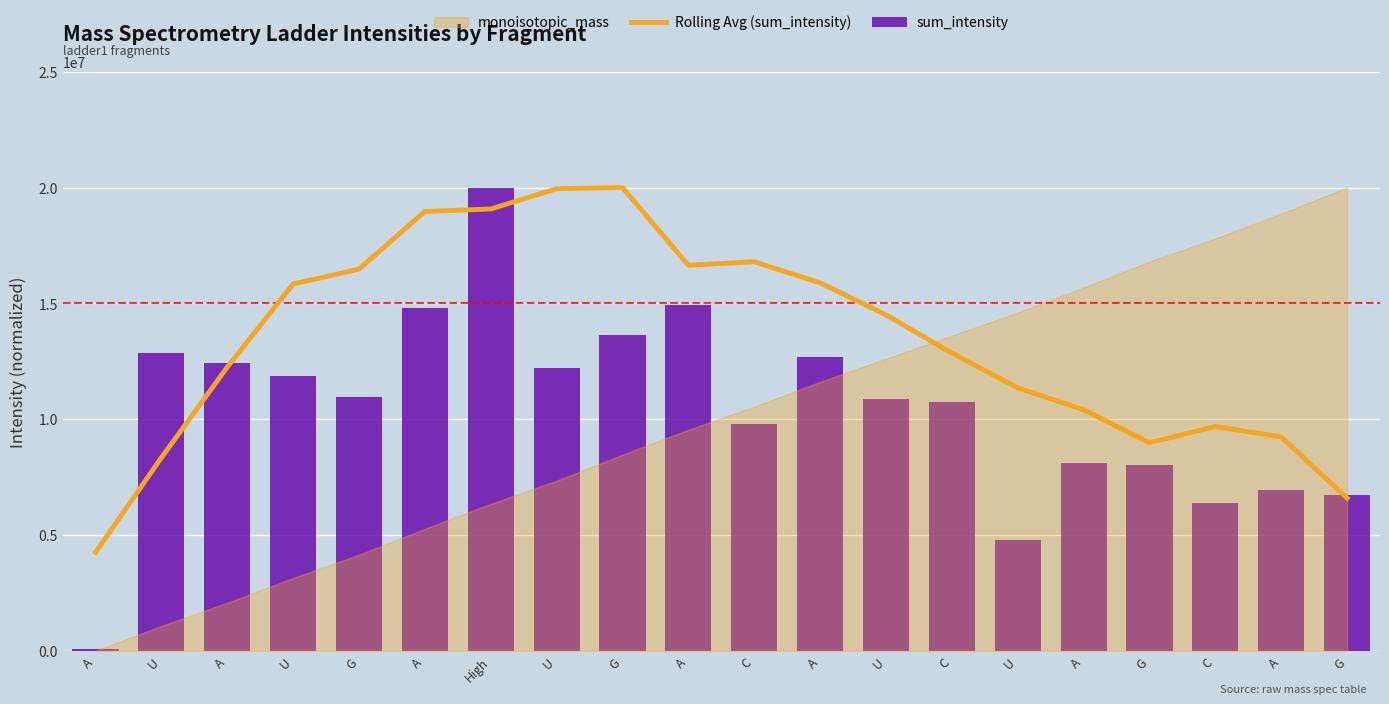

Which series changed the most between C and U?

Rolling Avg (sum_intensity)